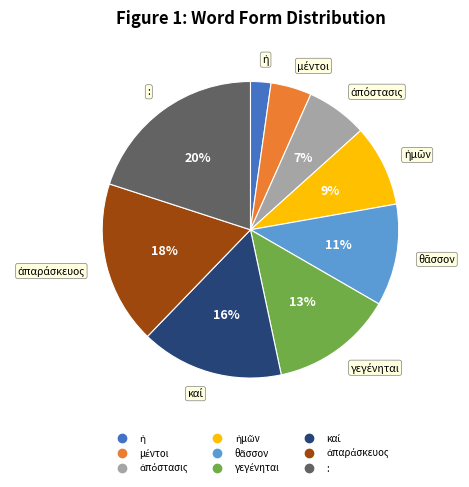

Does any single category account for the majority?

No